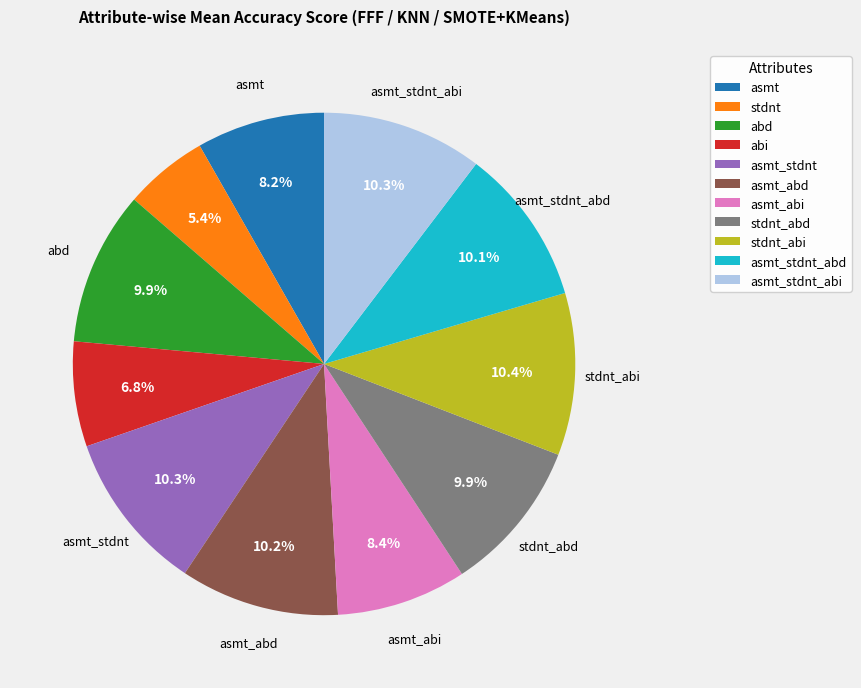

Does any single category account for the majority?

No